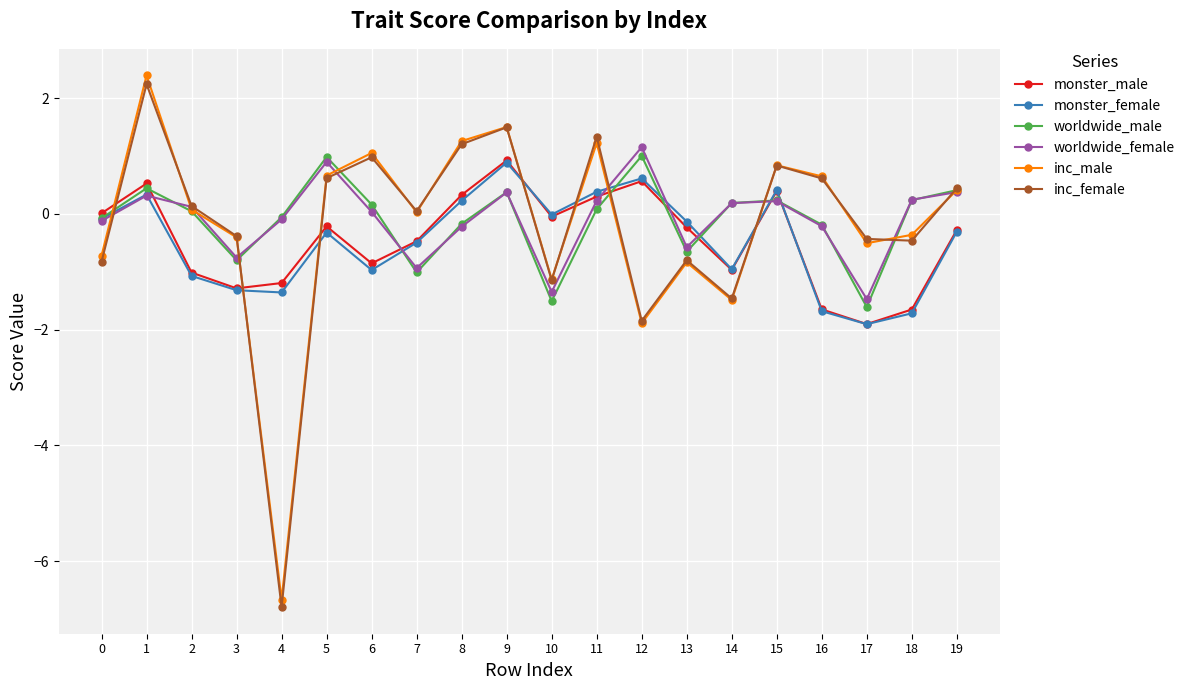

Is the value of inc_male at 9 greater than the value of monster_male at 0?

Yes